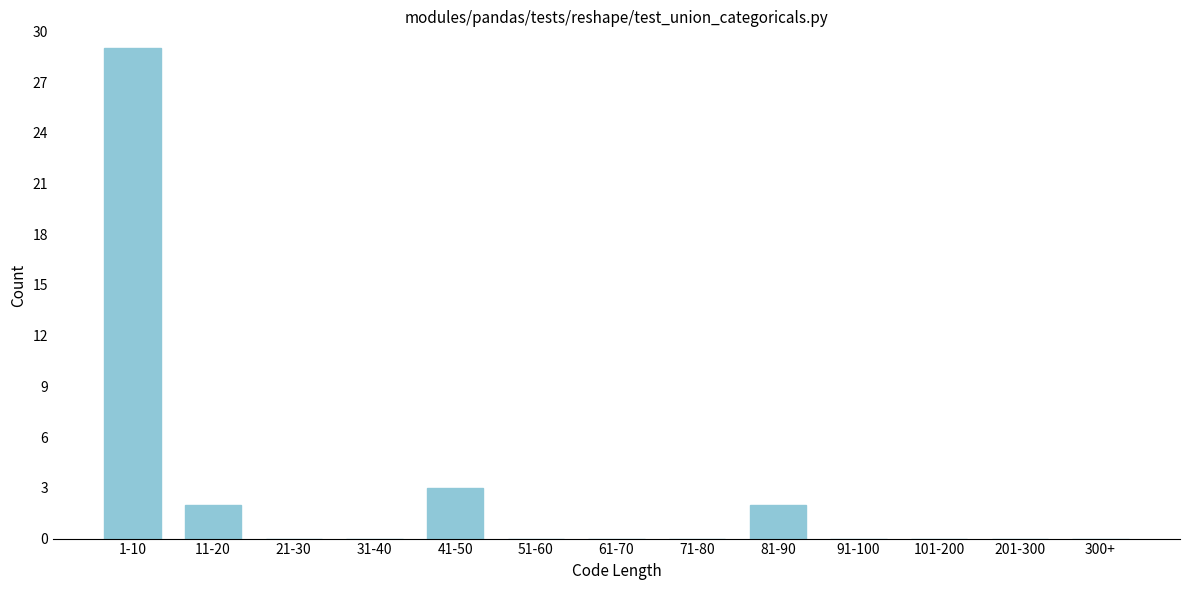

Reading right to left, list all the values displayed in this chart.

300+=0	201-300=0	101-200=0	91-100=0	81-90=2	71-80=0	61-70=0	51-60=0	41-50=3	31-40=0	21-30=0	11-20=2	1-10=29